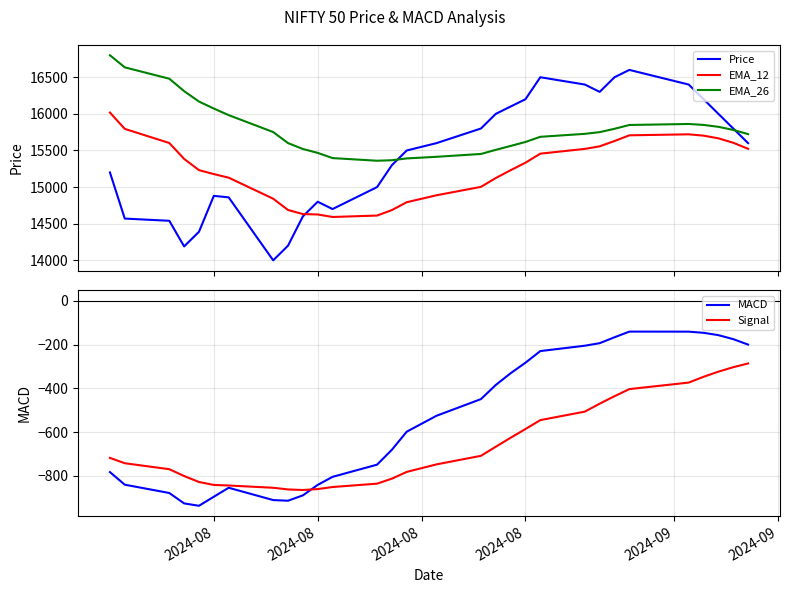

True or false: EMA_12 and Price cross at least once.

True